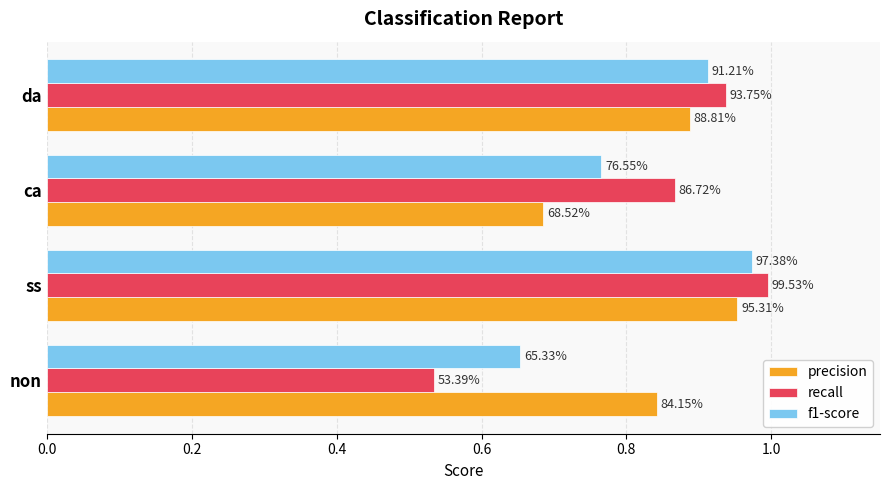

What is the difference between the second highest and second lowest values in the f1-score series?

0.1